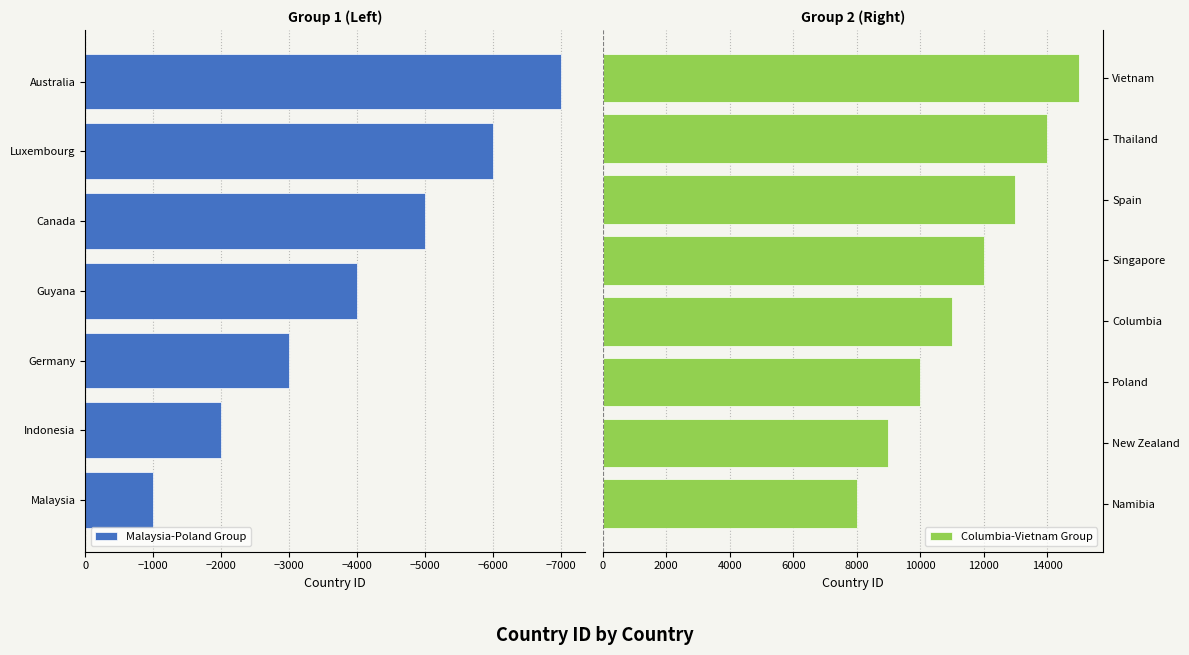

What is the difference between the second highest and minimum values in the Malaysia-Poland Group series?

5000